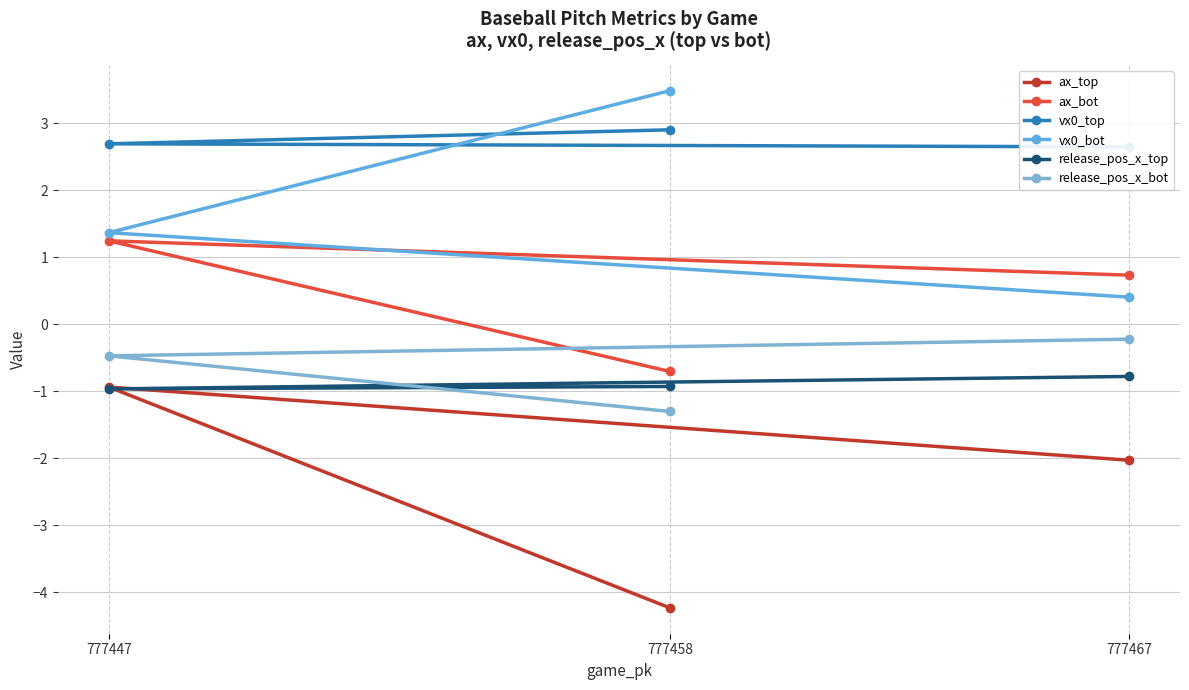

How many data points in ax_bot are above 0?

2